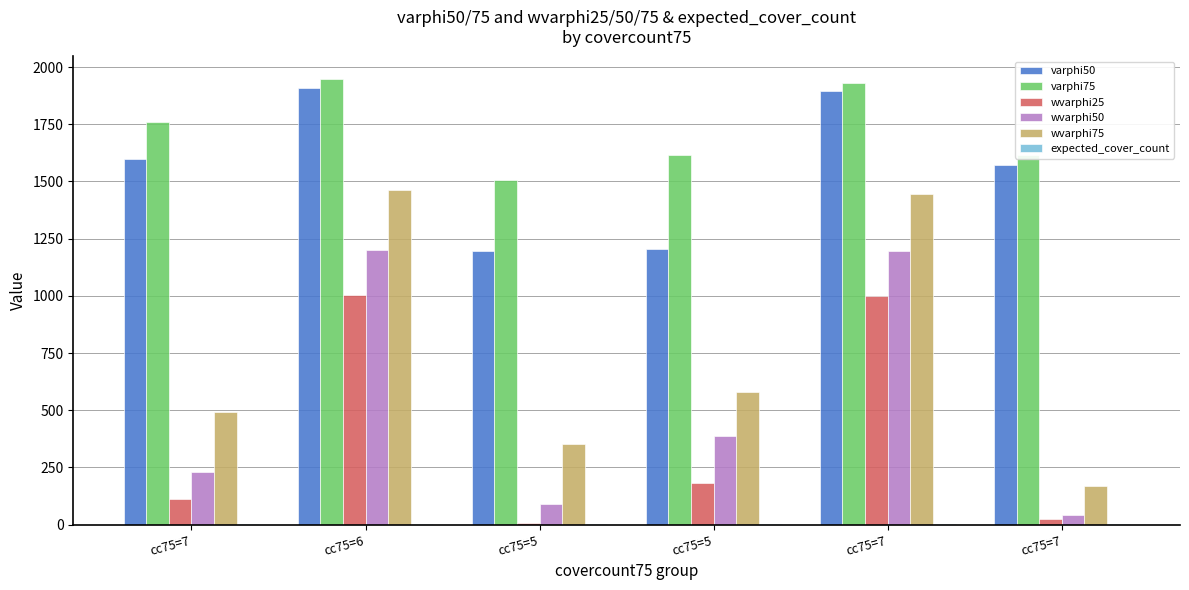

What is the label of the 3rd bar from the right?

cc75=5